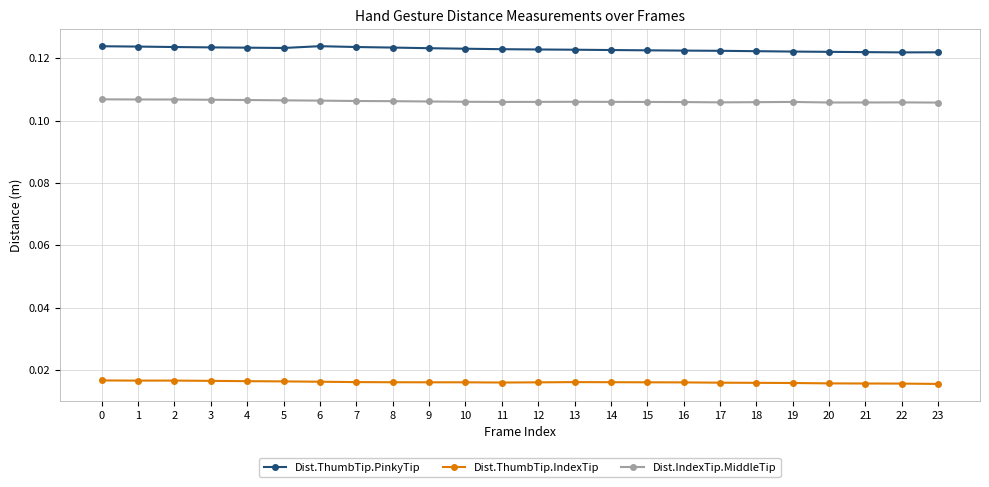

At 16, list the series in order from smallest to largest.

Dist.ThumbTip.IndexTip, Dist.IndexTip.MiddleTip, Dist.ThumbTip.PinkyTip